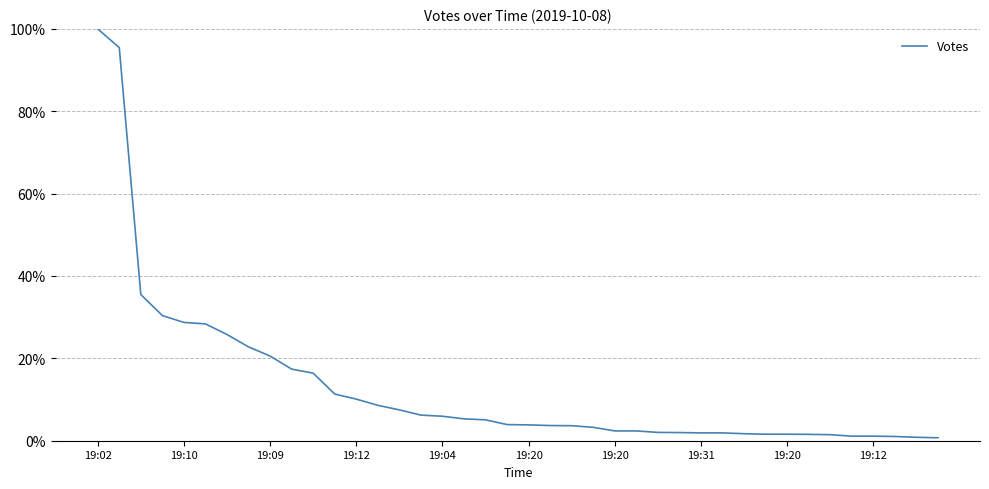

At which category does the chart reach its peak across all series?

19:02